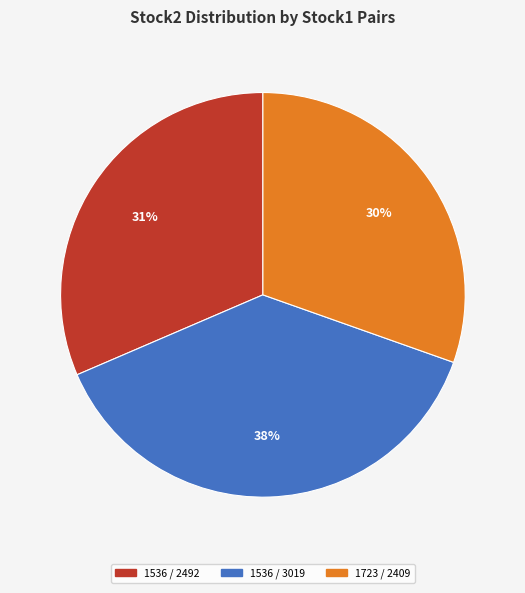

Which has a higher value, 1536 / 3019 or 1536 / 2492?

1536 / 3019